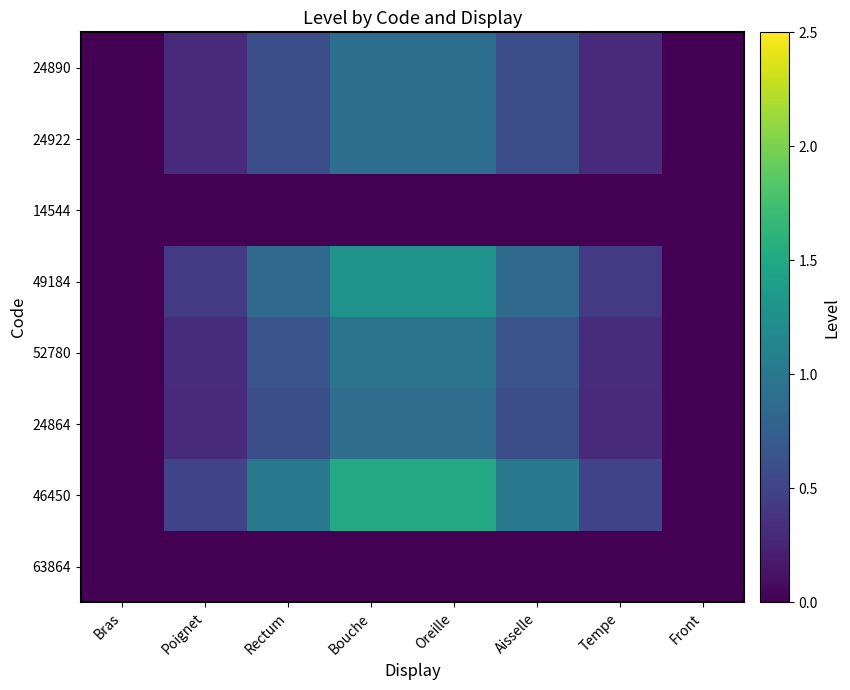

Reading left to right, extract all data points from this chart.

24890: Bras=0.0	Poignet=0.3	Rectum=0.6	Bouche=0.9	Oreille=0.9	Aisselle=0.6	Tempe=0.3	Front=0.0
24922: Bras=0.0	Poignet=0.3	Rectum=0.6	Bouche=0.9	Oreille=0.9	Aisselle=0.6	Tempe=0.3	Front=0.0
14544: Bras=0.0	Poignet=0.0	Rectum=0.0	Bouche=0.0	Oreille=0.0	Aisselle=0.0	Tempe=0.0	Front=0.0
49184: Bras=0.0	Poignet=0.4	Rectum=0.9	Bouche=1.3	Oreille=1.3	Aisselle=0.9	Tempe=0.4	Front=0.0
52780: Bras=0.0	Poignet=0.3	Rectum=0.6	Bouche=1.0	Oreille=1.0	Aisselle=0.6	Tempe=0.3	Front=0.0
24864: Bras=0.0	Poignet=0.3	Rectum=0.6	Bouche=0.9	Oreille=0.9	Aisselle=0.6	Tempe=0.3	Front=0.0
46450: Bras=0.0	Poignet=0.5	Rectum=1.0	Bouche=1.5	Oreille=1.5	Aisselle=1.0	Tempe=0.5	Front=0.0
63864: Bras=0.0	Poignet=0.0	Rectum=0.0	Bouche=0.0	Oreille=0.0	Aisselle=0.0	Tempe=0.0	Front=0.0